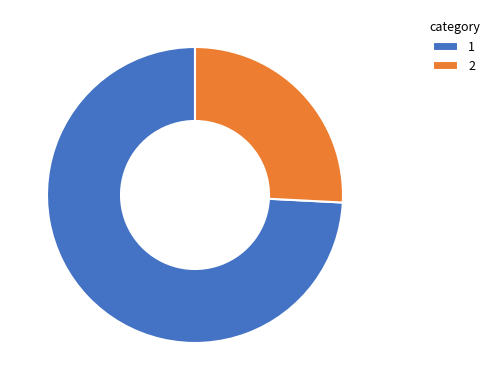

Is it true that 2 is 26% of the pie?

True